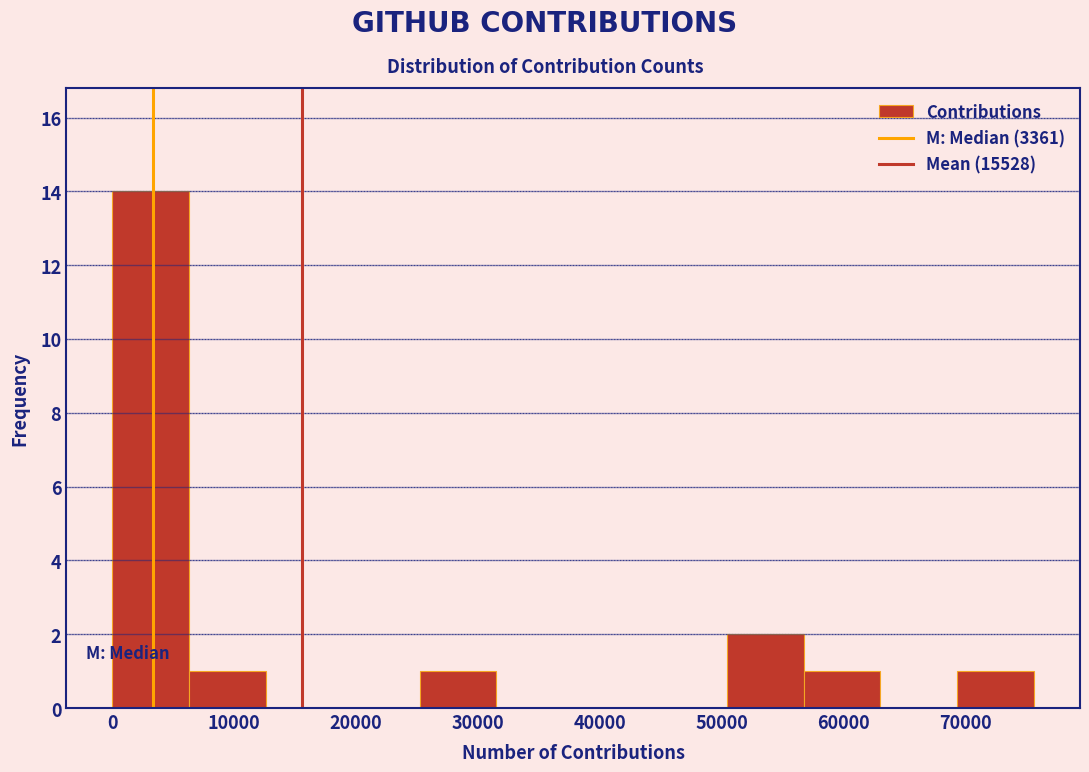

What is the height of the bar covering 69000 to 76000 on the x-axis? Neither the bar edges nor the heights are printed on the chart, so give them approximately, as read against the axes.

1